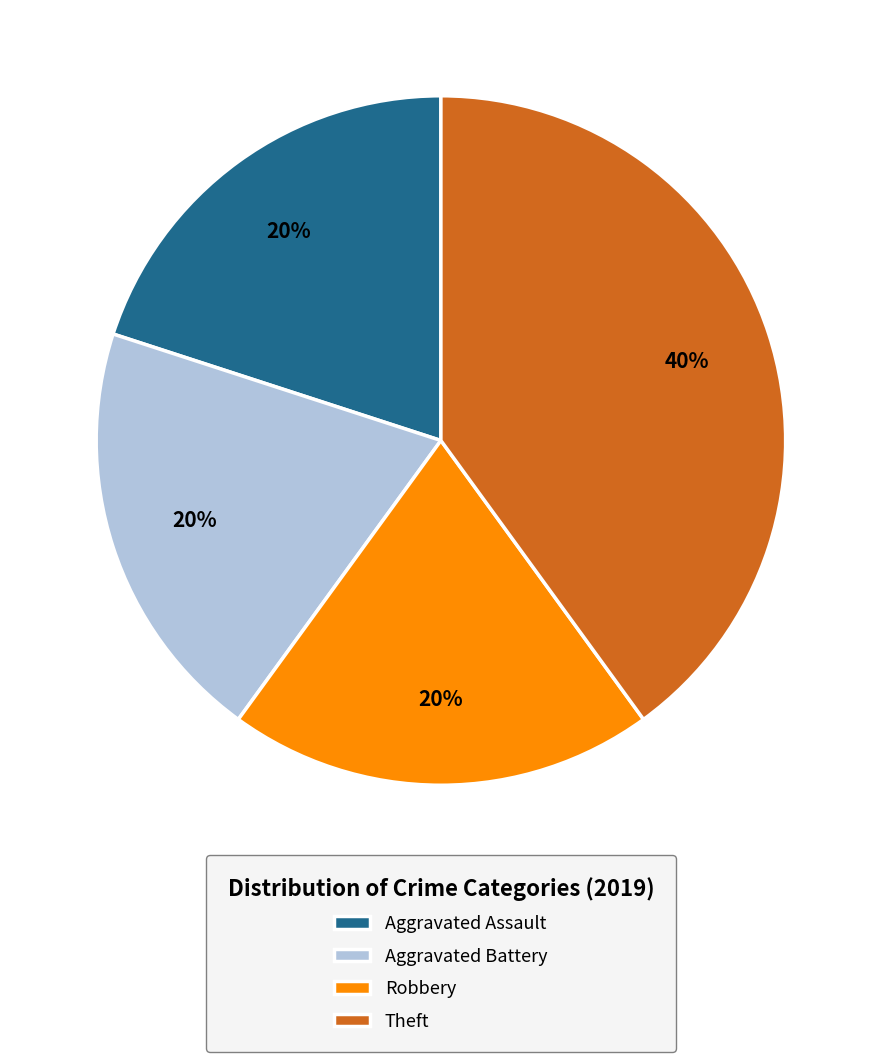

The Aggravated Battery slice represents 20% of the pie. True or false?

True